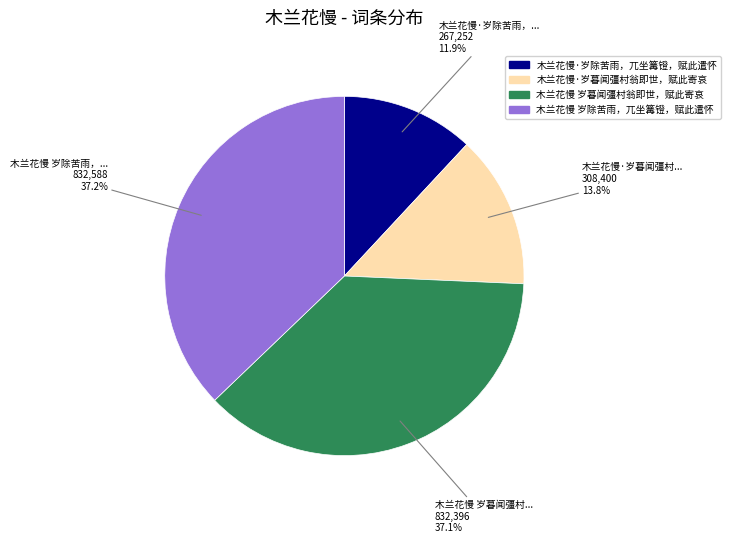

True or false: 木兰花慢·岁除苦雨，兀坐篝镫，赋此遣怀 accounts for 12% of the total.

True